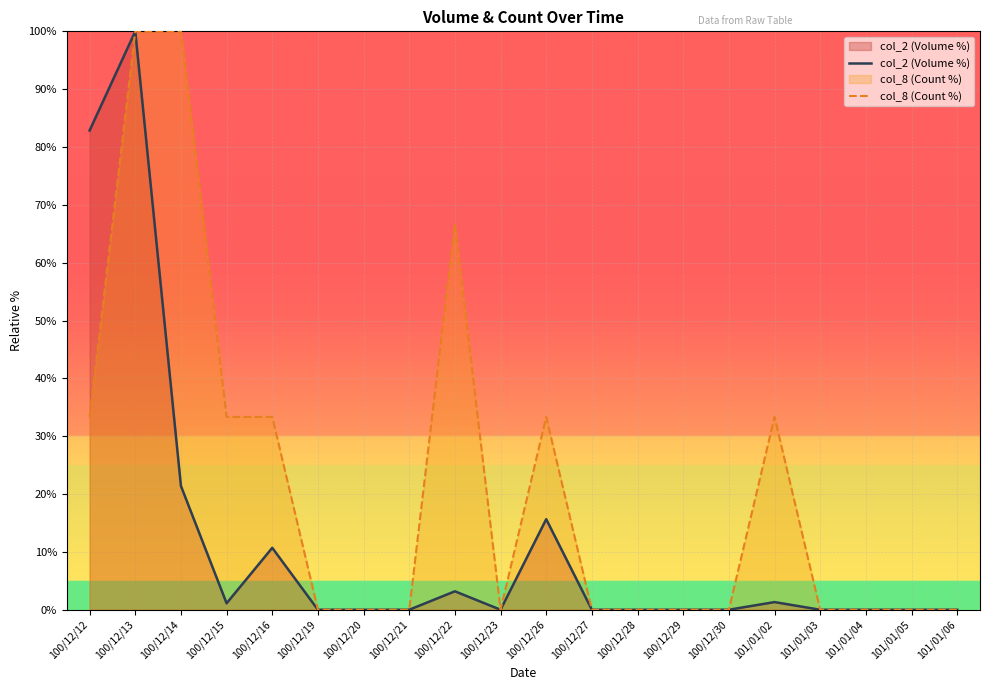

Which has a higher value, 100/12/13 or 101/01/03?

100/12/13